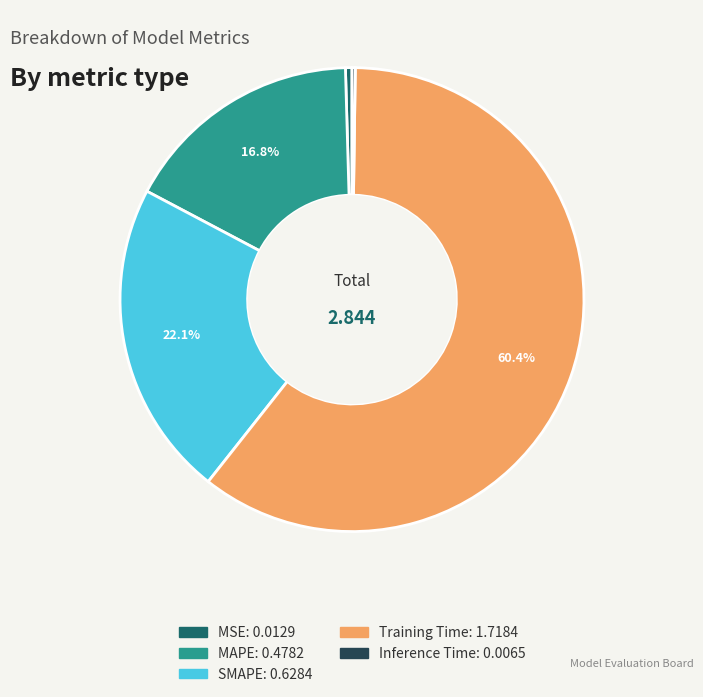

Which category accounts for the majority?

Training Time